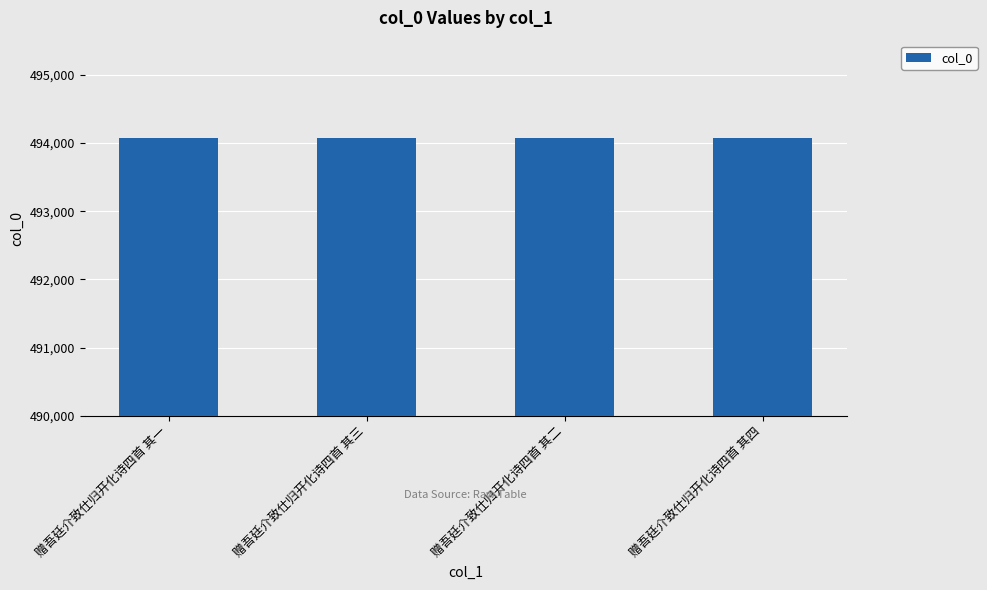

What is the minimum value shown in the chart?

494072